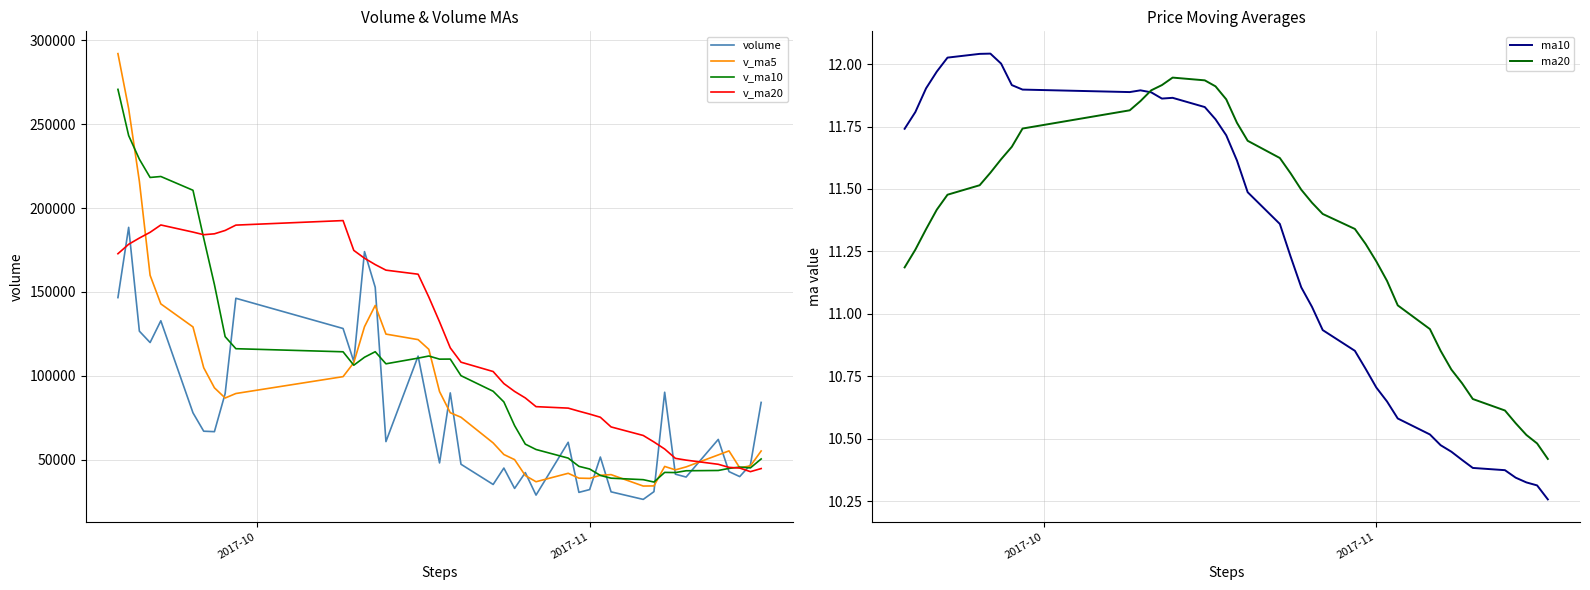

What is the highest value of the v_ma20 series?

192566.4